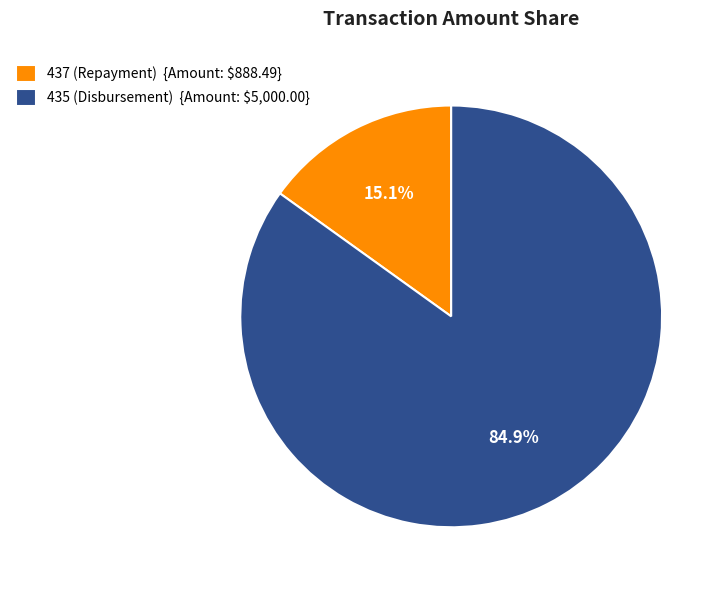

True or false: 437 (Repayment) accounts for 9% of the total.

False